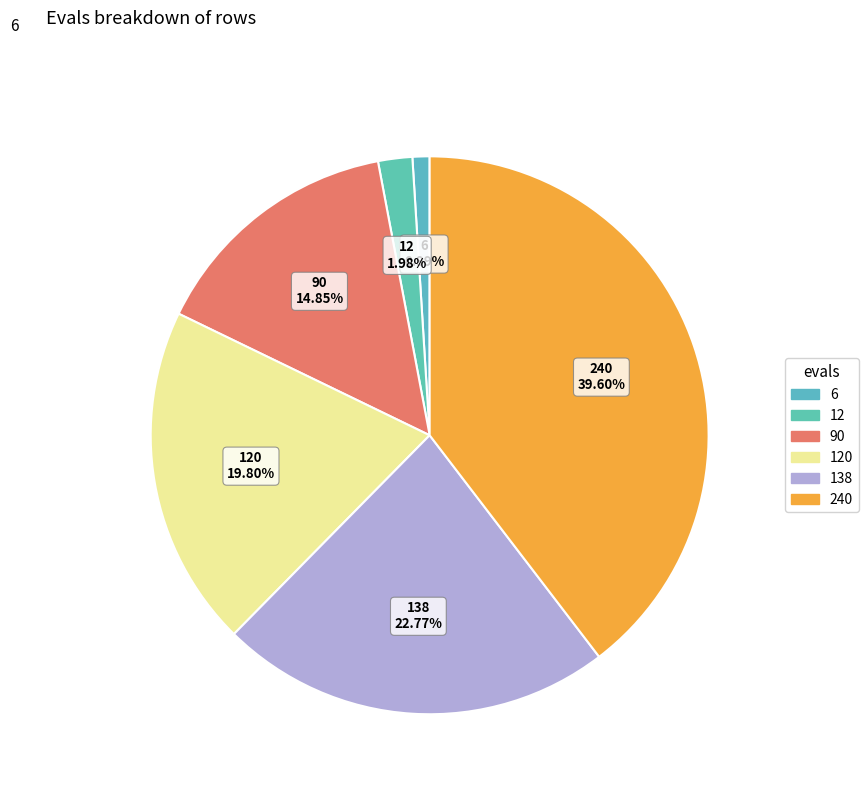

Is it true that 240 is 40% of the pie?

True